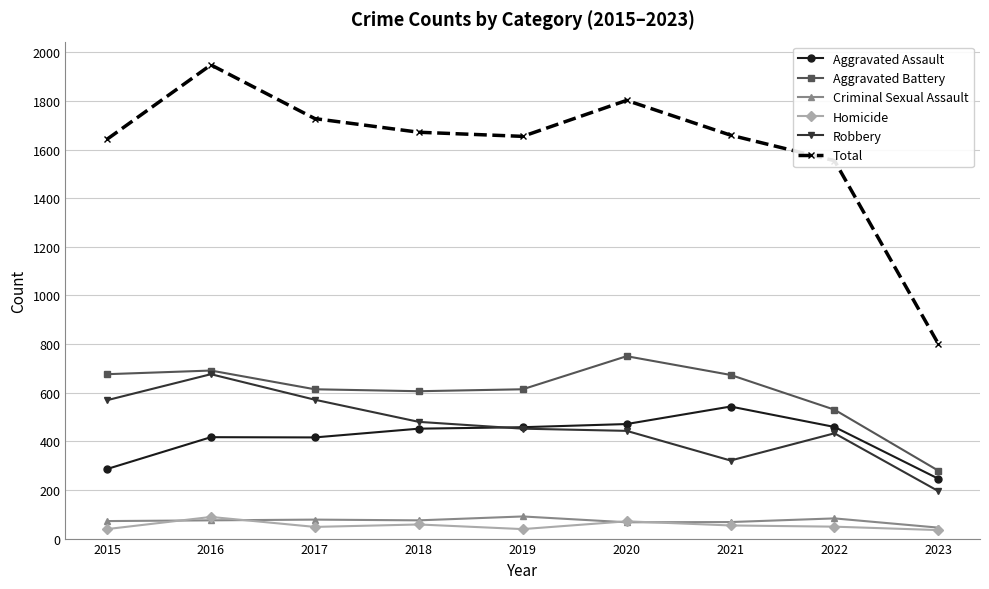

The Aggravated Assault series shows 224 at 2021. True or false?

False